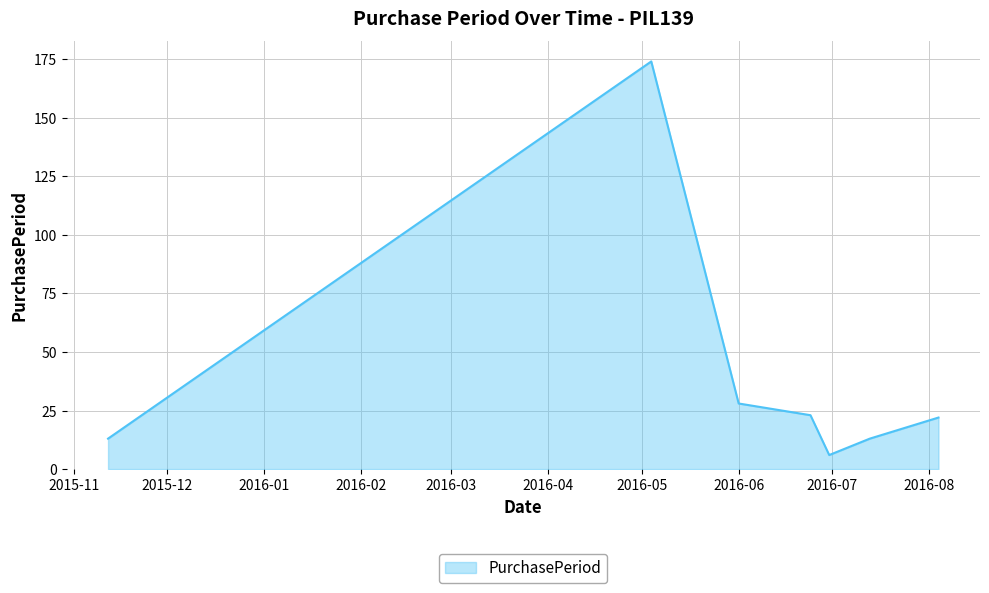

Reading right to left, transcribe all the data shown in this chart.

22	13	6	23	28	174	13